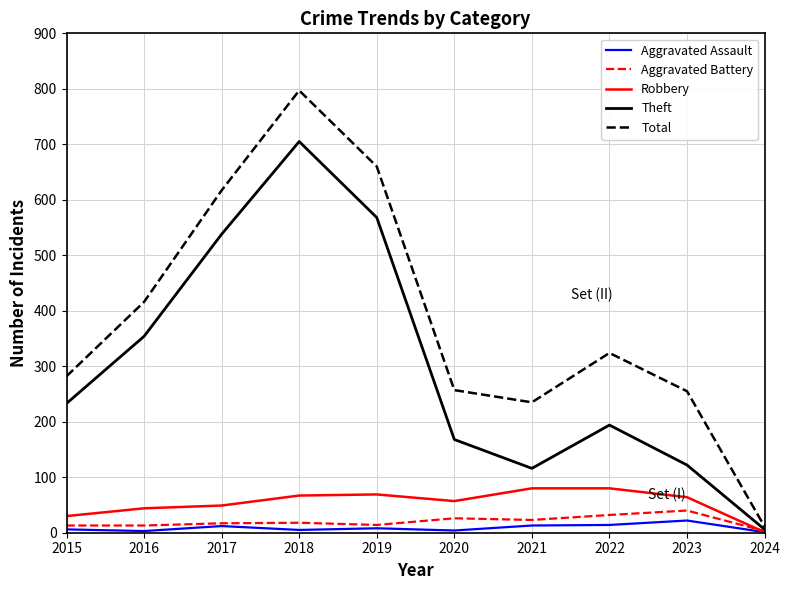

What is the average value of the Robbery series?

54